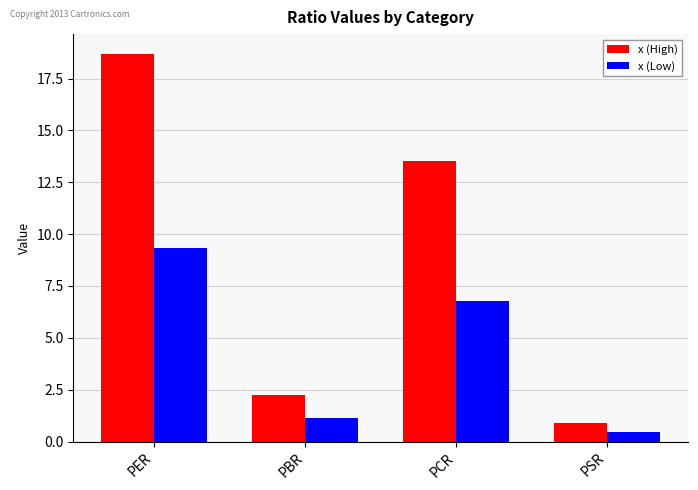

What is the spread (max minus min) of values at PCR?

6.8